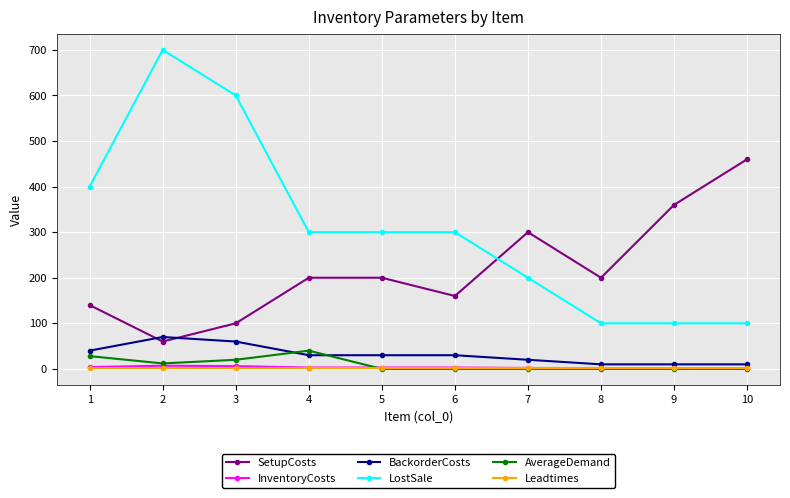

True or false: AverageDemand and LostSale cross at least once.

False